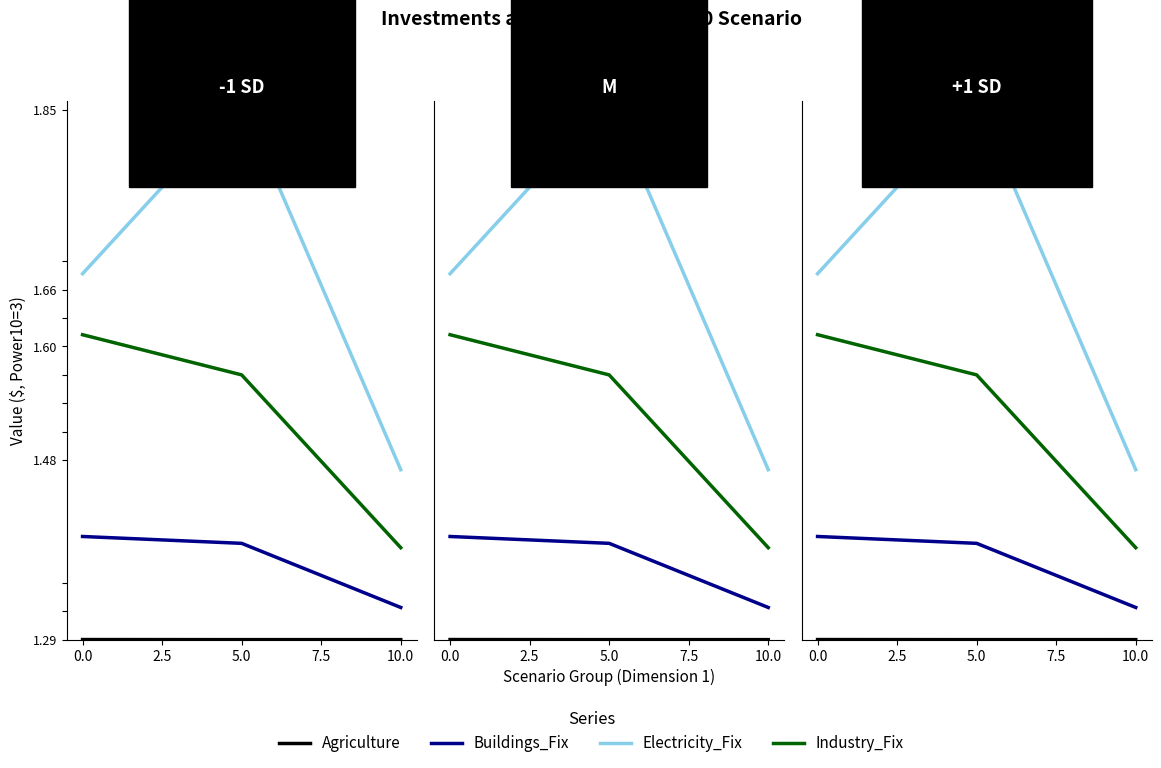

Reading left to right, transcribe all the data shown in this chart.

Agriculture: 1.3	1.3	1.3
Buildings_Fix: 1.4	1.4	1.3
Electricity_Fix: 1.7	1.9	1.5
Industry_Fix: 1.6	1.6	1.4